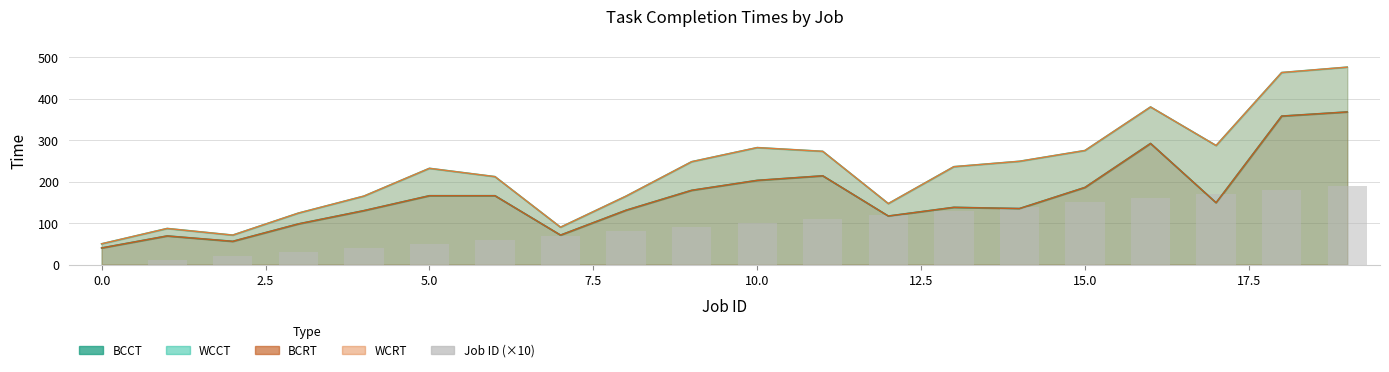

The value at 2.5 is 33. True or false?

False